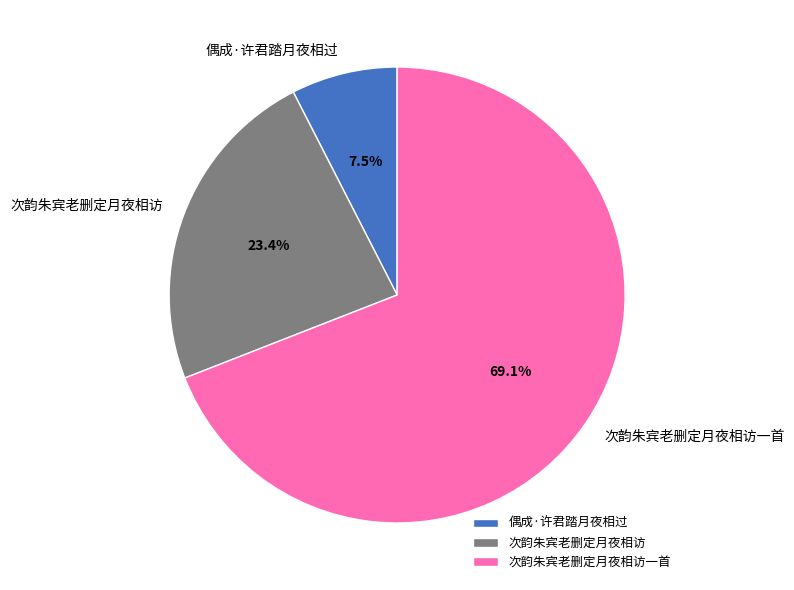

What is the largest slice in the pie chart?

次韵朱宾老删定月夜相访一首